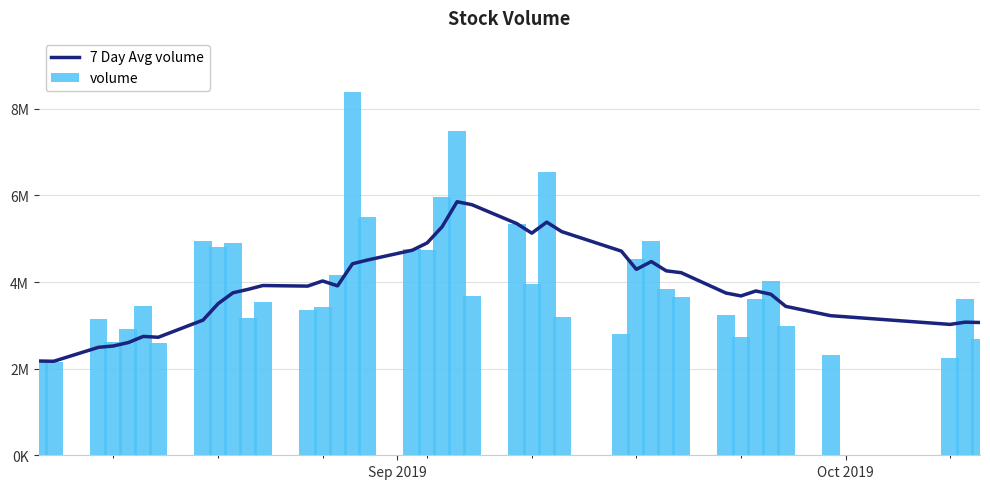

List the series in order of their overall mean, lowest first.

7 Day Avg volume, volume